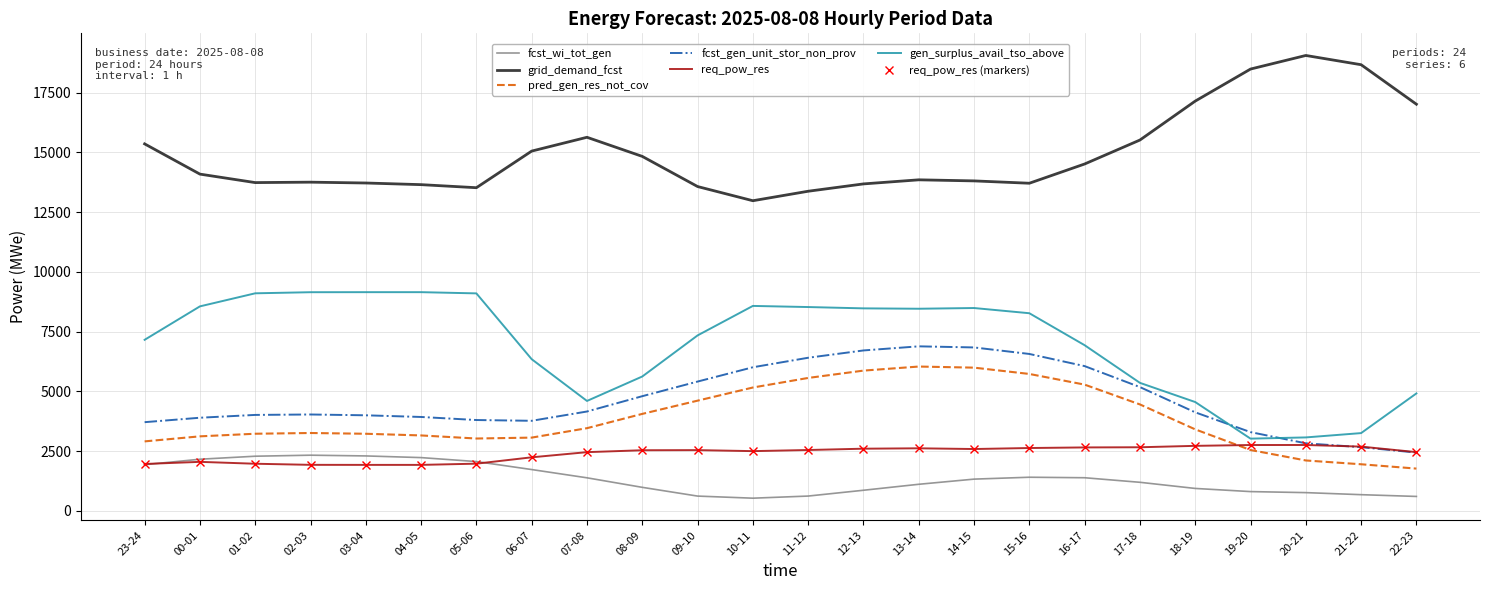

Reading left to right, list all the values displayed in this chart.

fcst_wi_tot_gen: 1930	2158	2284	2327	2296	2226	2060	1726	1380	981	615	527	616	859	1109	1325	1404	1383	1192	935	803	760	674	600
grid_demand_fcst: 15360	14094	13739	13757	13722	13653	13525	15058	15636	14836	13574	12980	13377	13684	13855	13810	13712	14518	15521	17151	18492	19061	18674	17020
pred_gen_res_not_cov: 2905	3116	3225	3256	3224	3154	3025	3063	3458	4056	4610	5160	5561	5868	6038	5992	5728	5281	4452	3408	2544	2106	1947	1766
fcst_gen_unit_stor_non_prov: 3709	3895	4013	4031	3997	3927	3799	3767	4156	4797	5409	6008	6406	6712	6884	6838	6565	6056	5178	4121	3293	2824	2662	2436
req_pow_res: 1959	2048	1969	1923	1921	1921	1972	2238	2454	2534	2539	2497	2544	2599	2615	2585	2627	2652	2659	2718	2753	2754	2686	2455
gen_surplus_avail_tso_above: 7157	8557	9104	9150	9152	9152	9101	6346	4598	5621	7341	8576	8529	8474	8458	8488	8270	6931	5355	4552	3020	3071	3252	4913